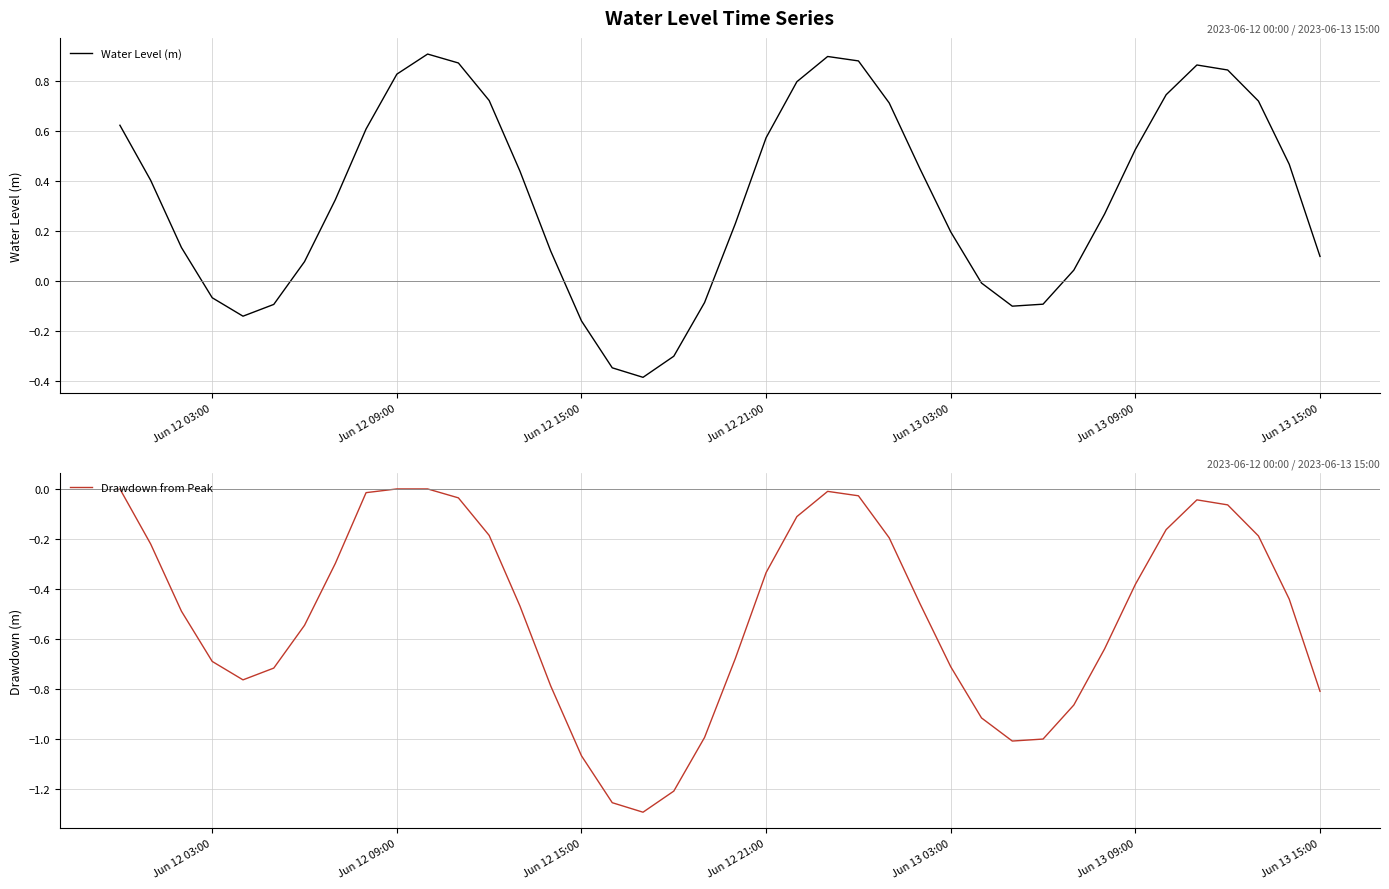

What is the lowest value of the Water Level (m) series?

-0.4